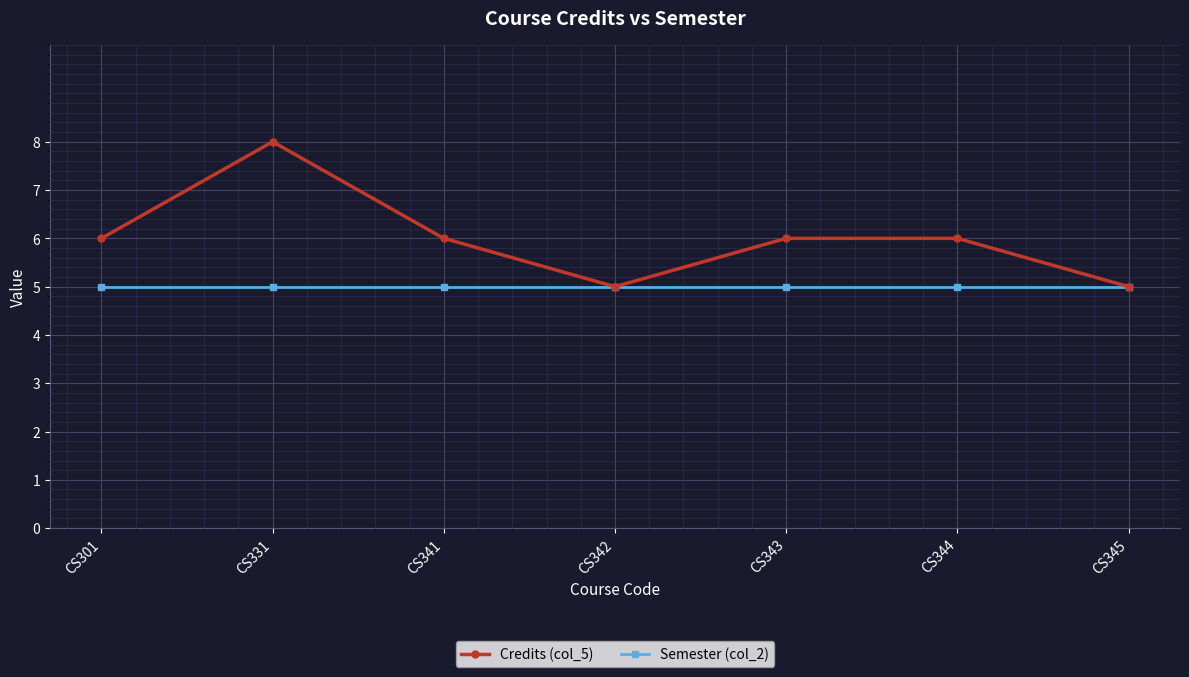

What is the total value across all series at CS342?

10